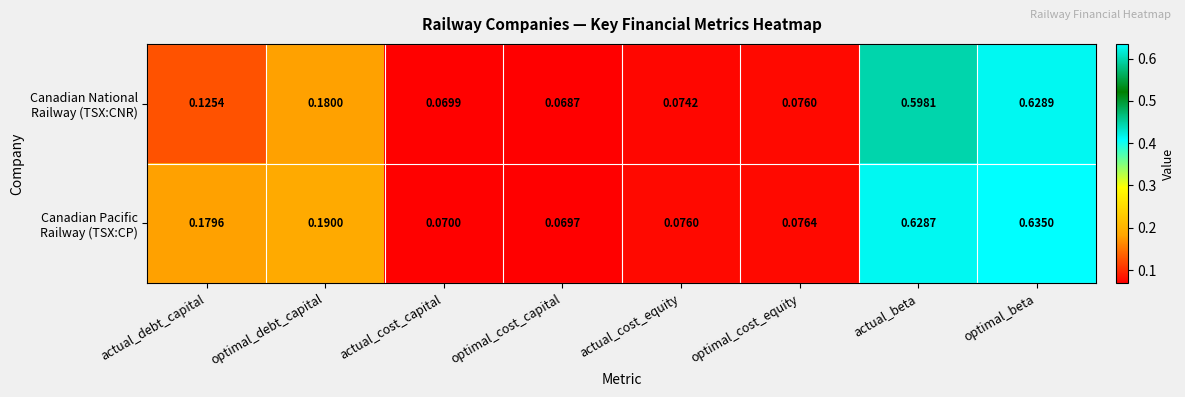

At how many categories does at least one series exceed 0?

8